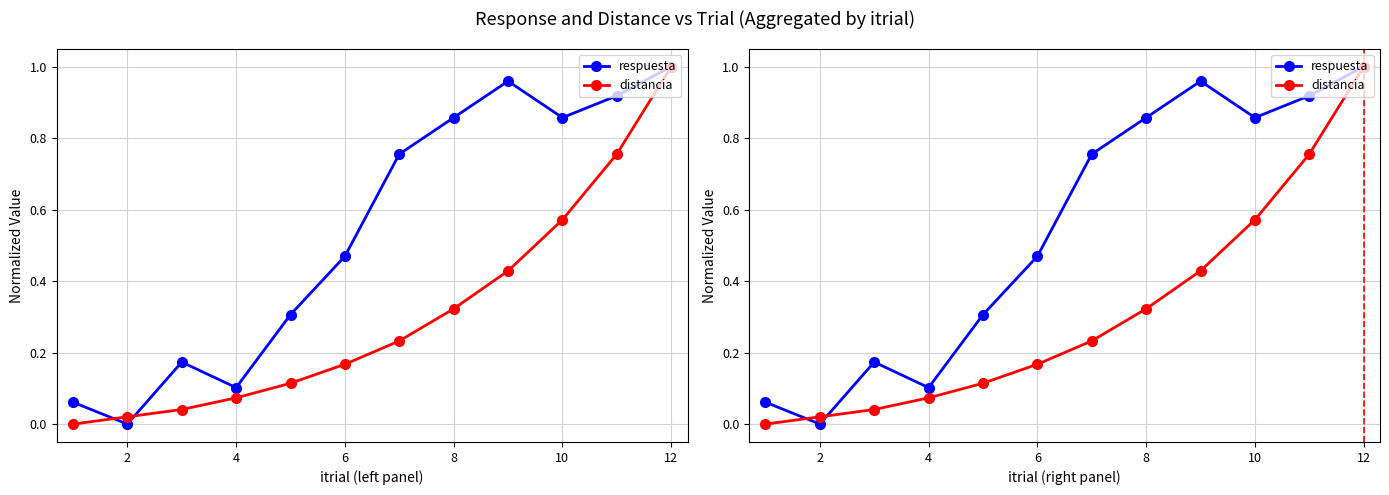

True or false: distancia and respuesta intersect in this chart.

True